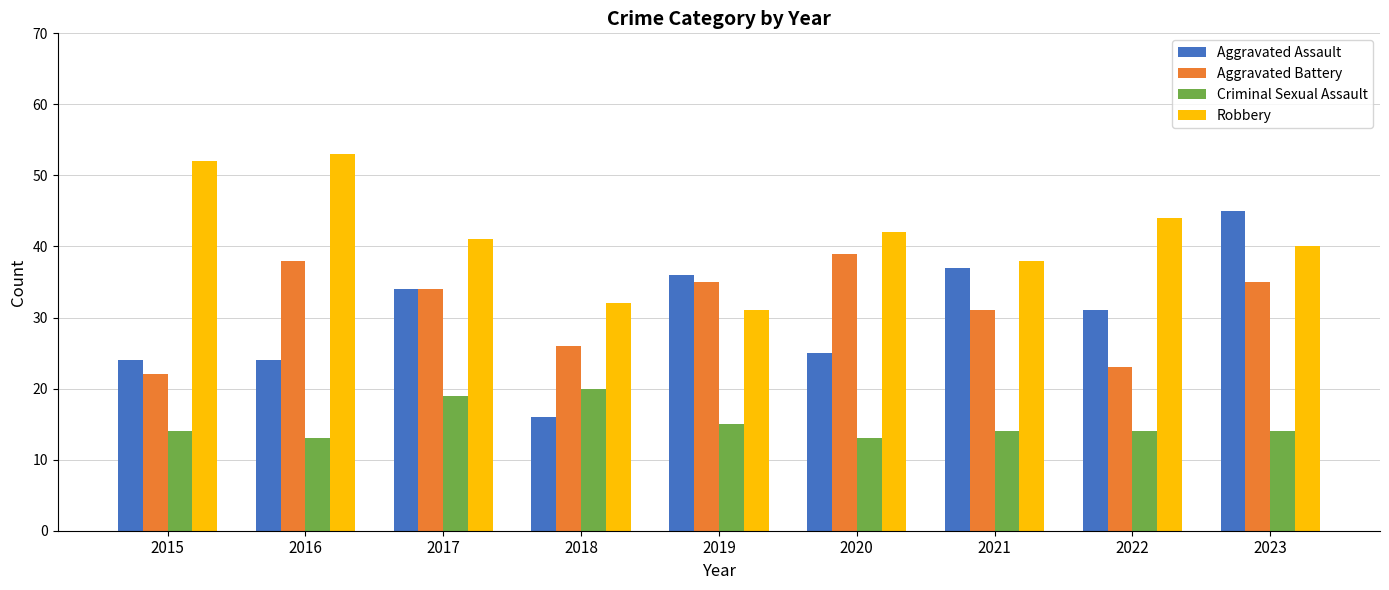

Where does the Robbery series first go above 41?

2015